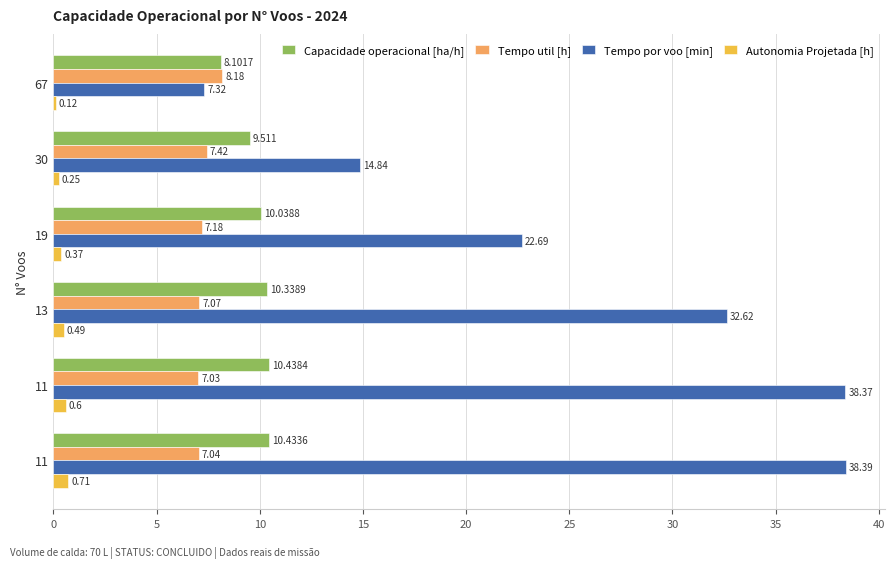

How many series are shown in this chart?

4